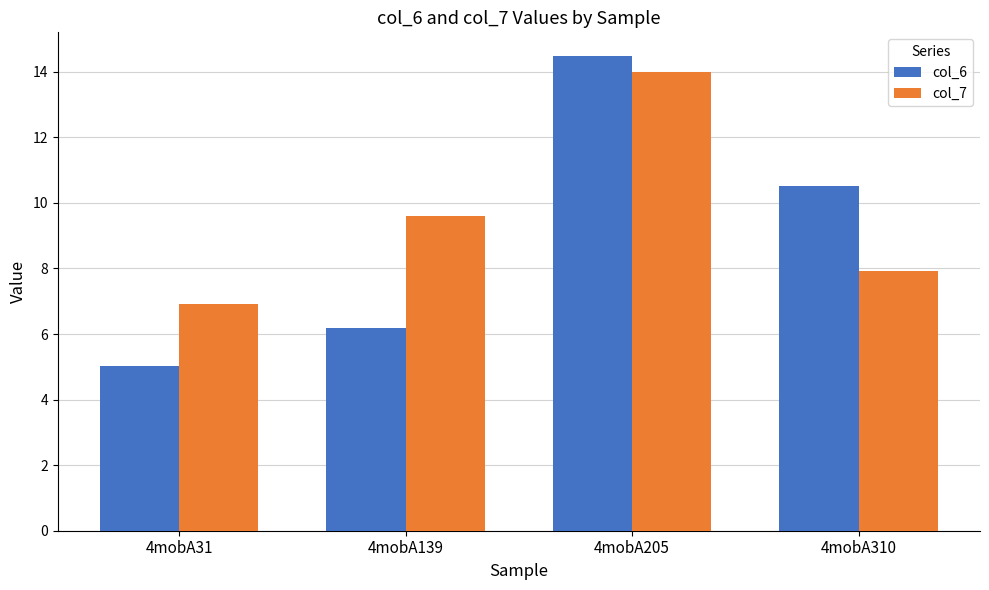

True or false: col_6 has a value of 14.5 at 4mobA205.

True